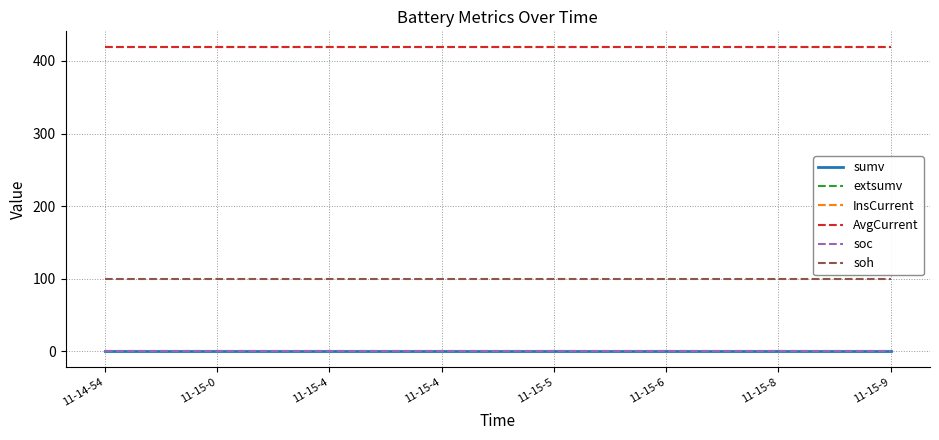

What is the label of the 4th point from the left?

11-15-4